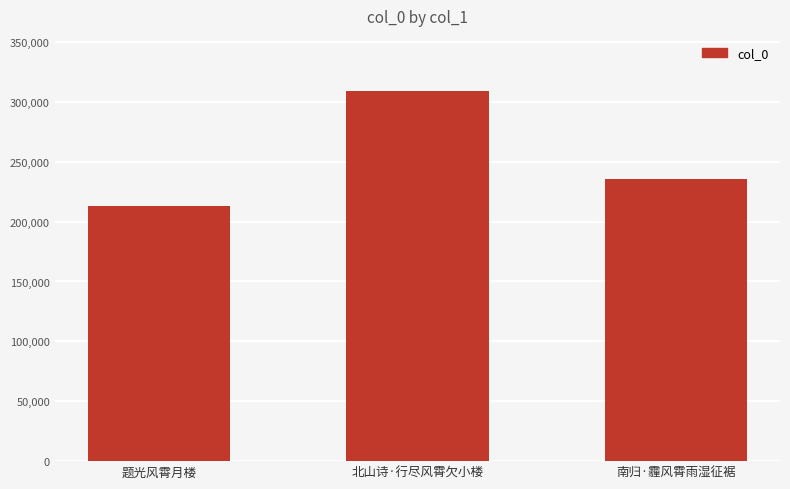

What is the label of the 1st bar from the right?

南归·霾风霄雨湿征裾